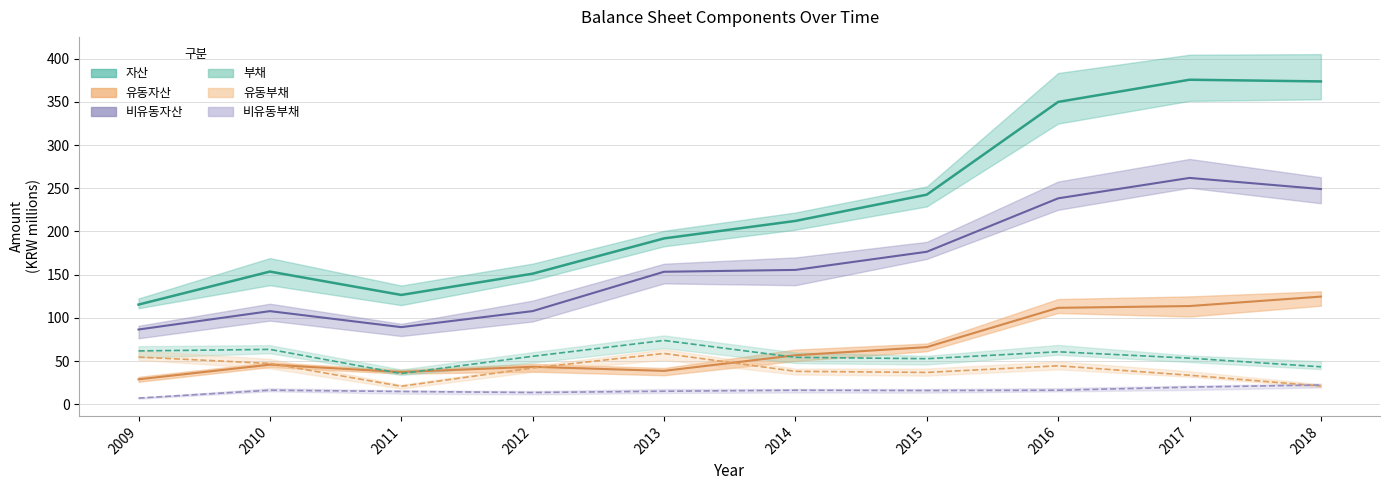

How many intersections are there between 유동자산 and 유동부채?

3